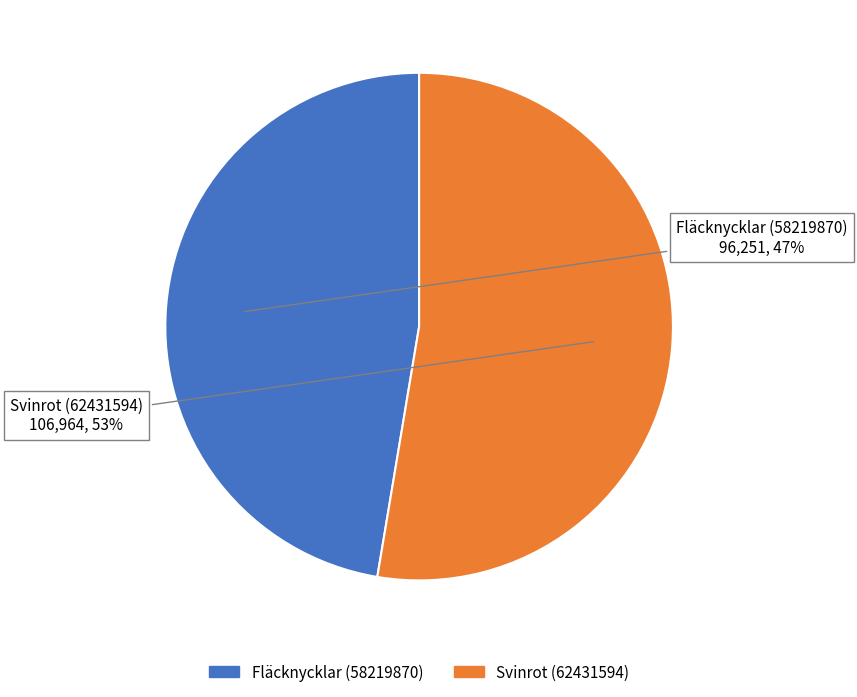

True or false: Svinrot (62431594) accounts for 53% of the total.

True